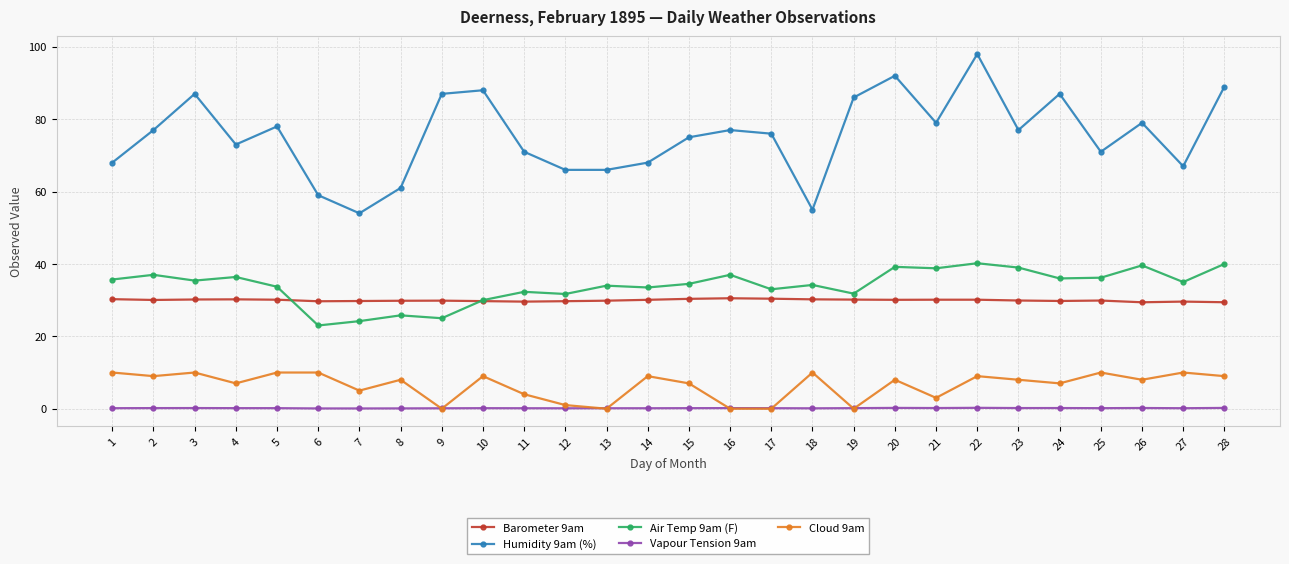

How many values in the Air Temp 9am (F) series are below 35?

14